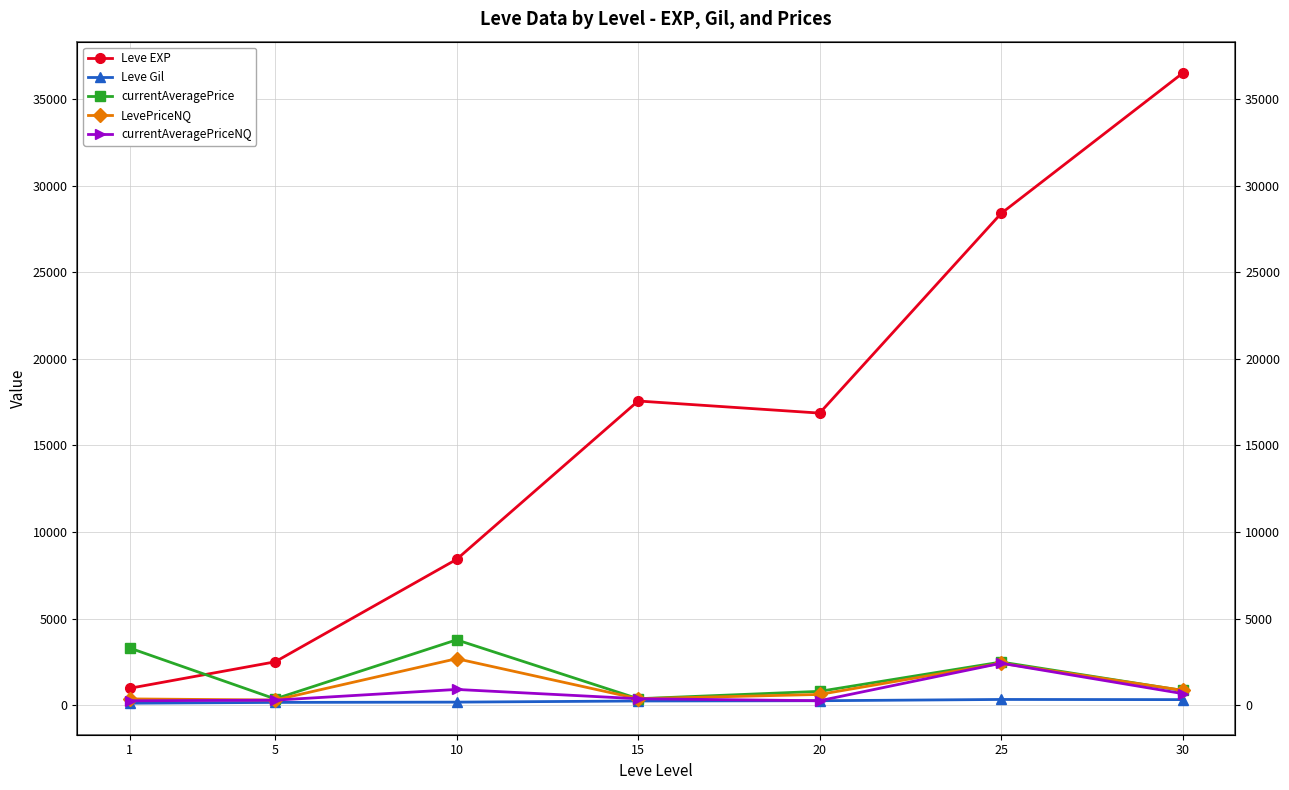

Which series has the largest total across all categories?

Leve EXP